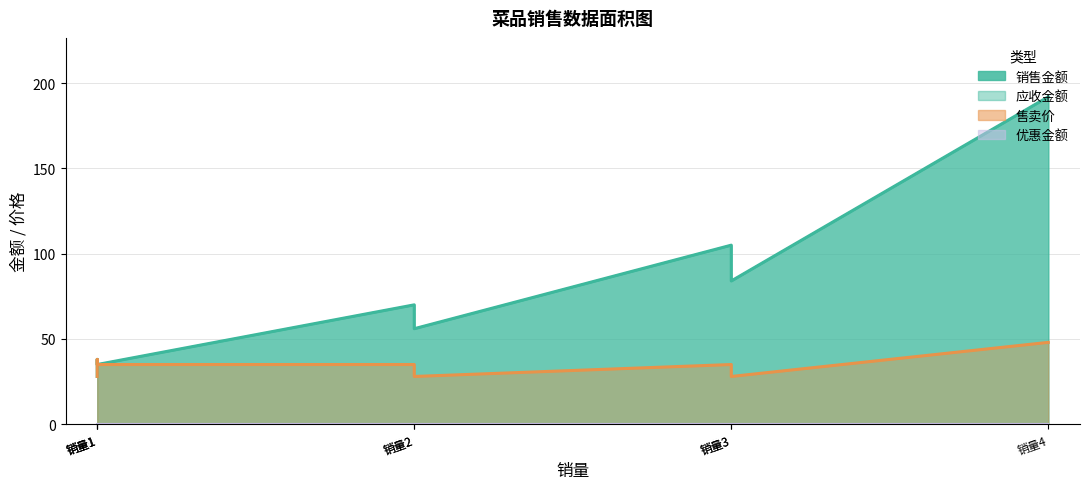

Reading left to right, extract all data points from this chart.

销售金额: 销量1=28	销量1=38	销量1=35	销量2=70	销量2=56	销量3=105	销量3=84	销量4=192
应收金额: 销量1=28	销量1=38	销量1=35	销量2=70	销量2=56	销量3=105	销量3=84	销量4=192
售卖价: 销量1=28	销量1=38	销量1=35	销量2=35	销量2=28	销量3=35	销量3=28	销量4=48
优惠金额: 销量1=0	销量1=0	销量1=0	销量2=0	销量2=0	销量3=0	销量3=0	销量4=0